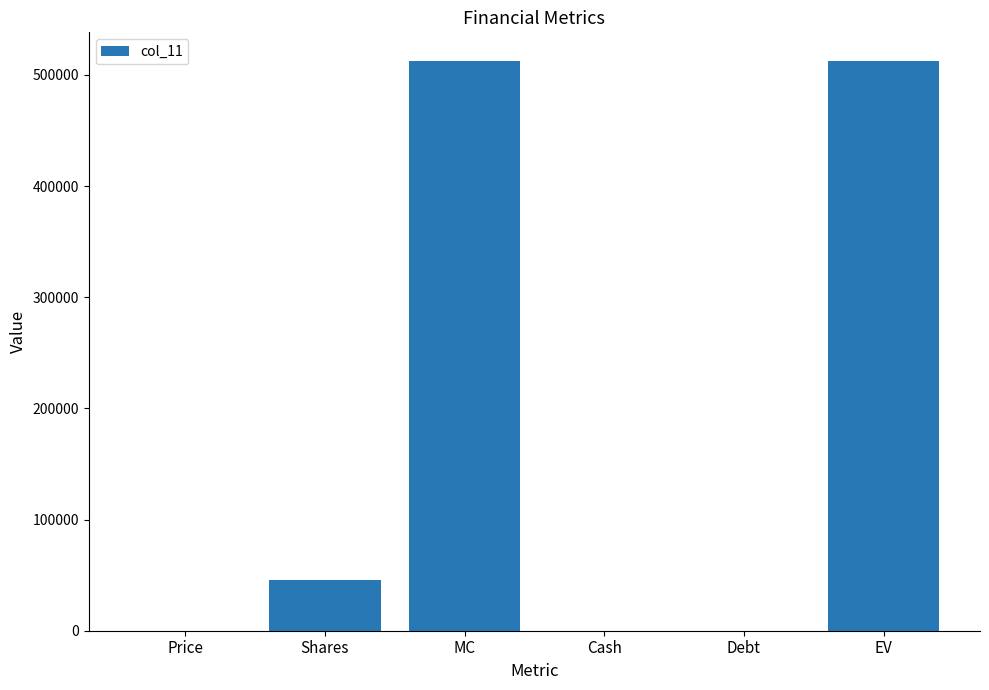

The value at MC is 512669.5. True or false?

True